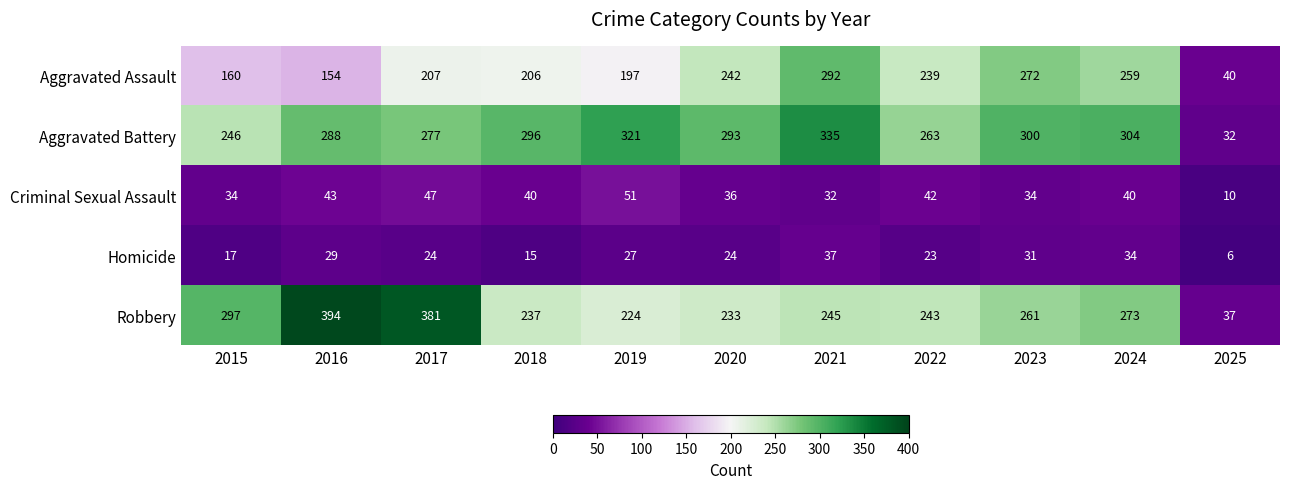

At how many categories does at least one series exceed 19?

11